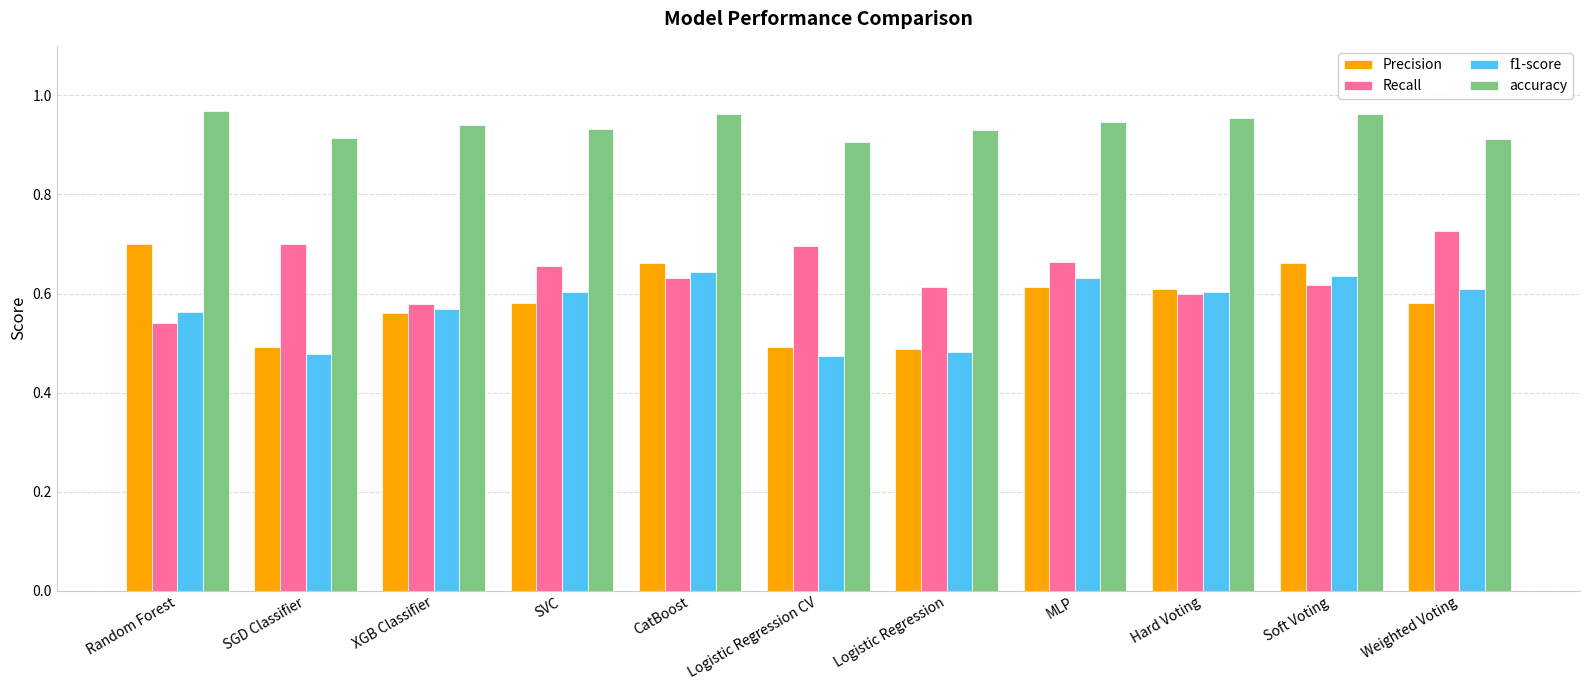

At how many categories does at least one series exceed 0?

11